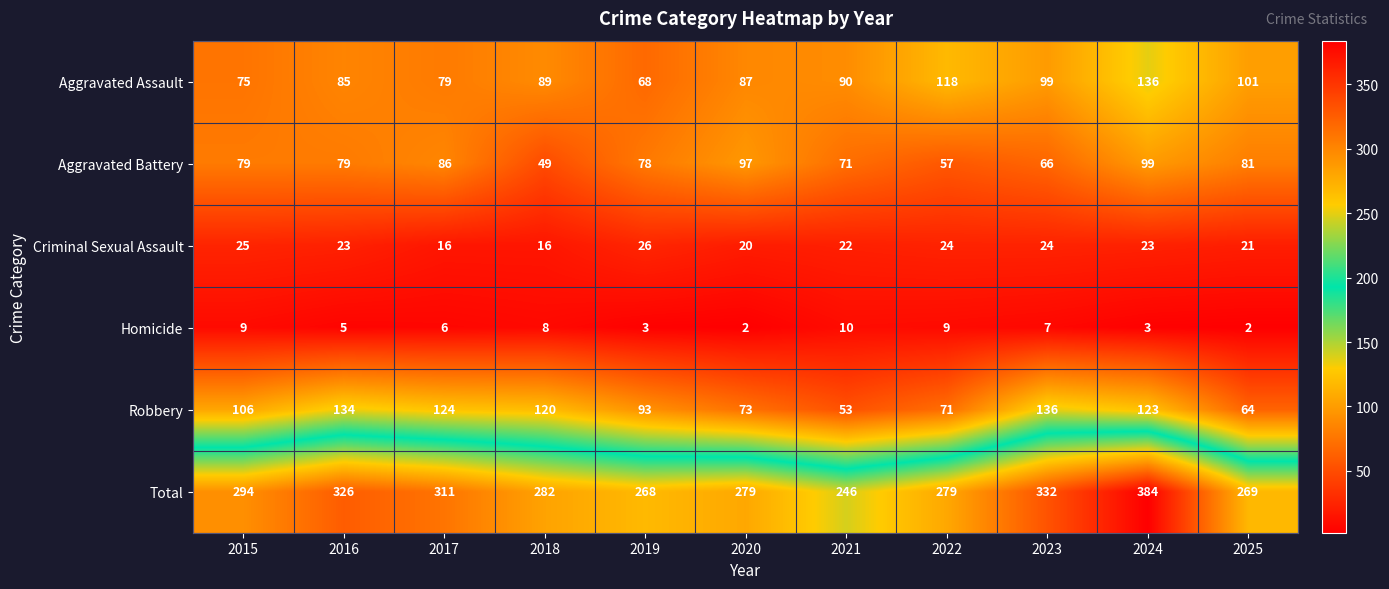

How many Aggravated Battery values are between 66 and 86?

7